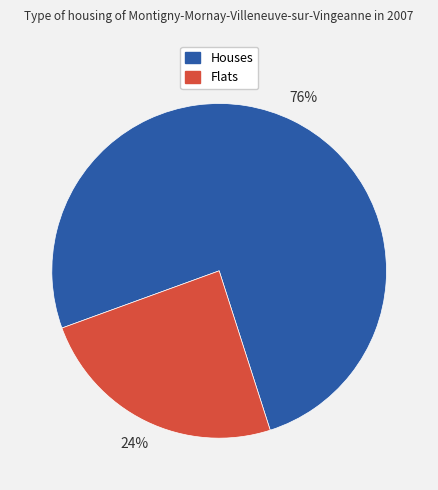

Is there any slice that represents more than half of the pie?

Yes